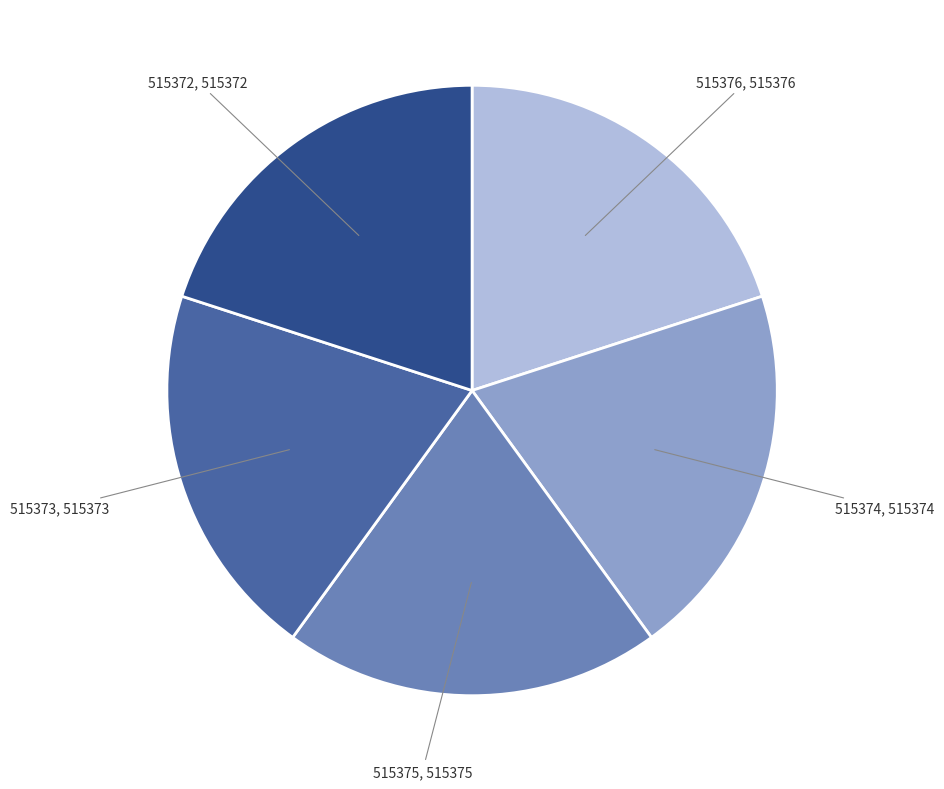

Does any single category account for the majority?

No